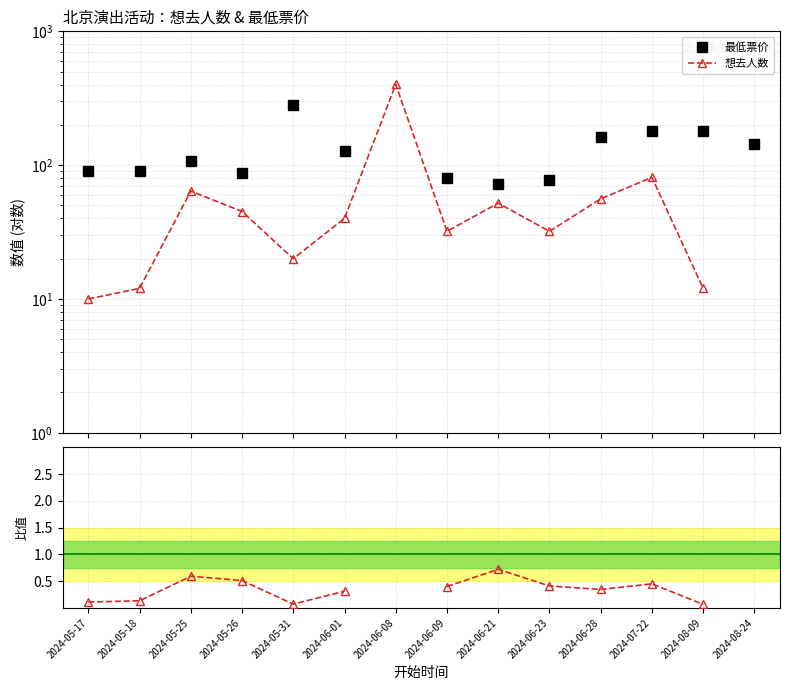

Between 2024-08-09 and 2024-05-31, which is larger?

2024-05-31